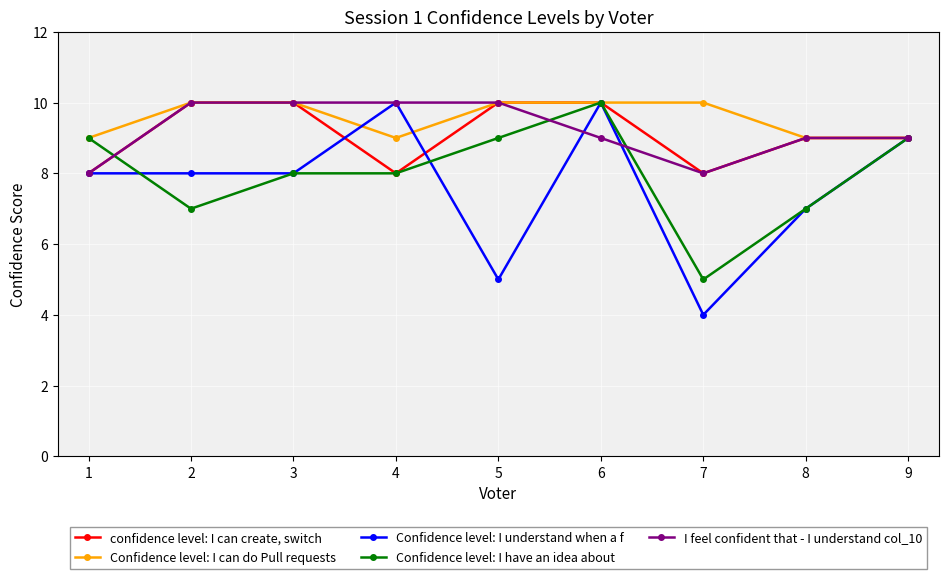

What is the total value across all series at 9?

45